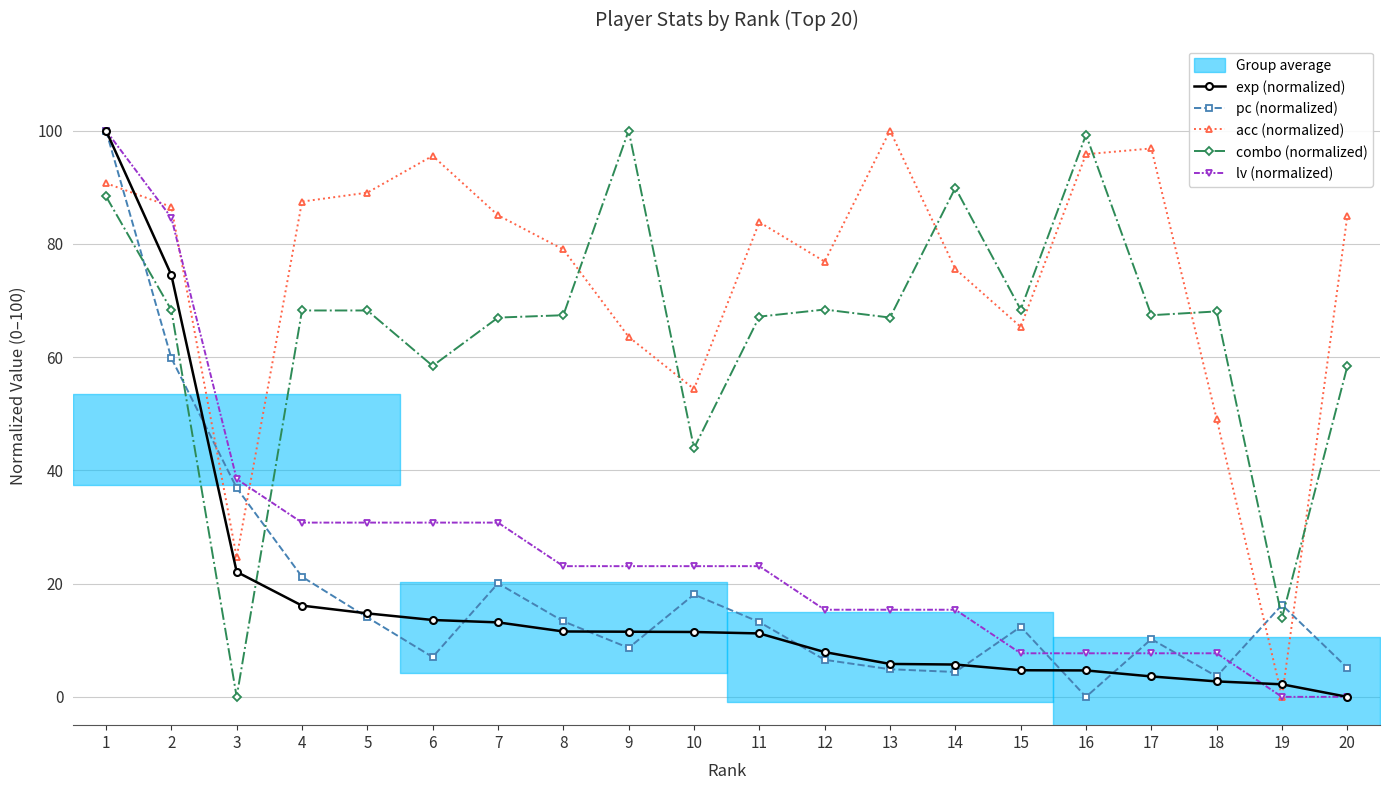

What is the total value across all series at 9?

206.8